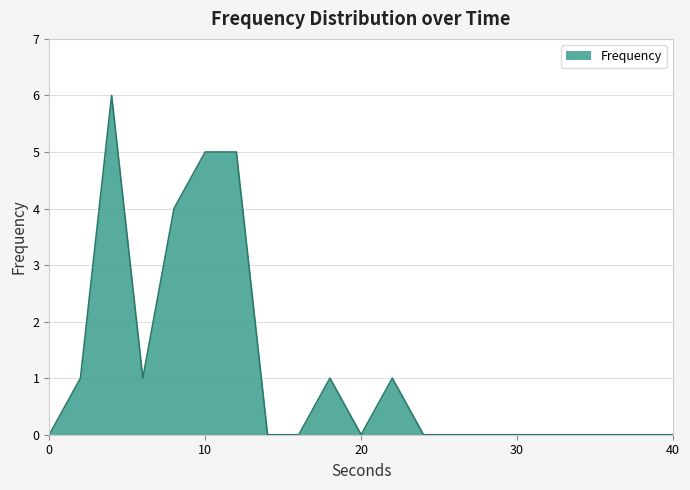

How many series are shown in this chart?

1